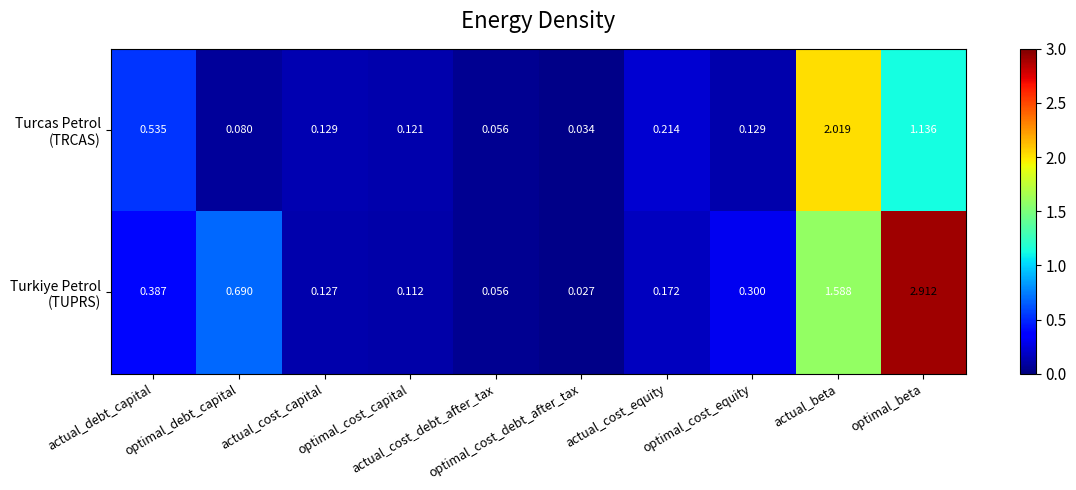

How many series are shown in this chart?

2